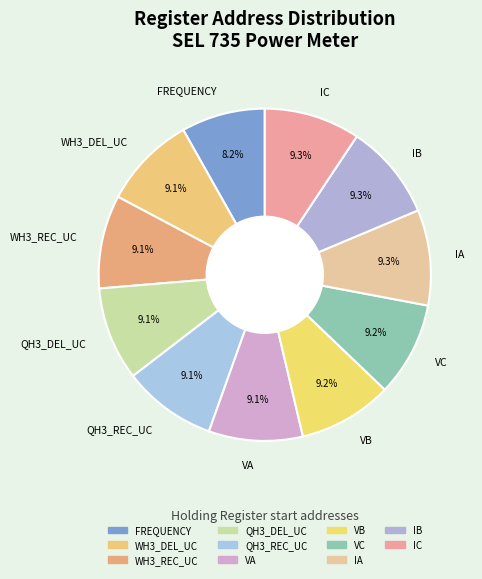

How many segments does this pie chart have?

11